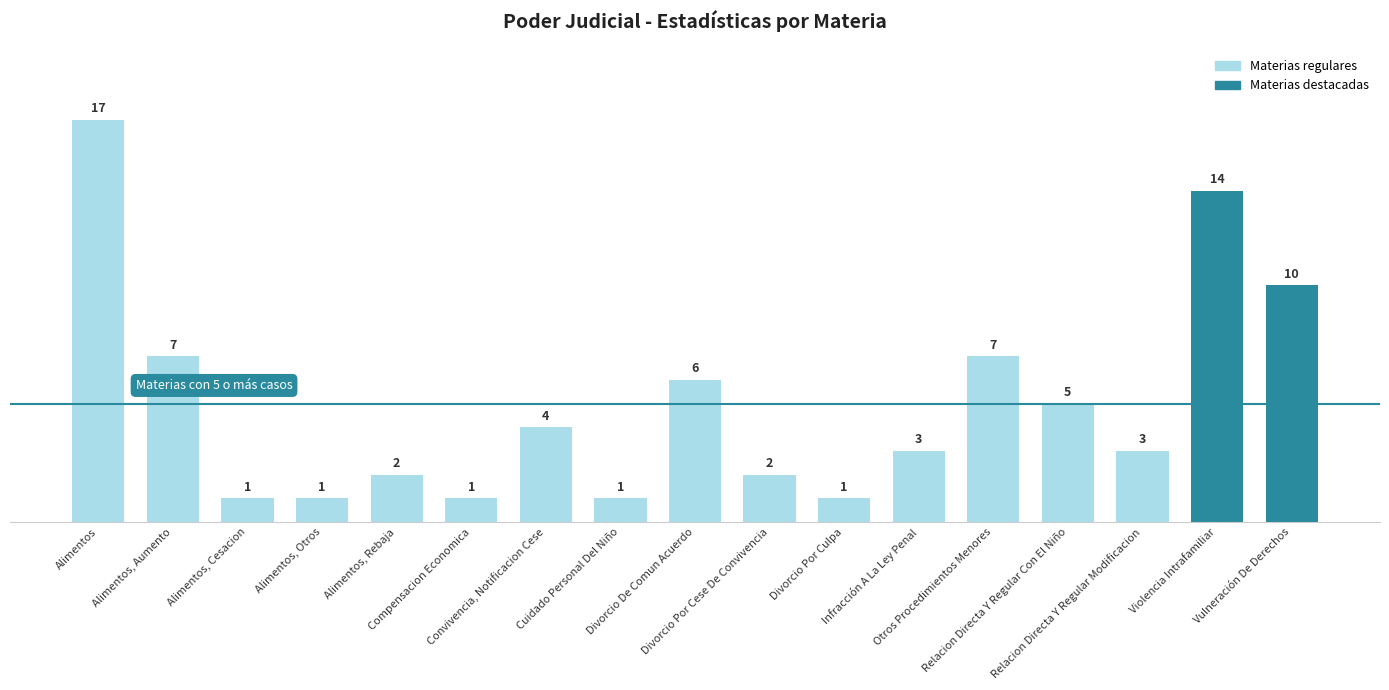

What is the value of the 13th bar from the left?

7